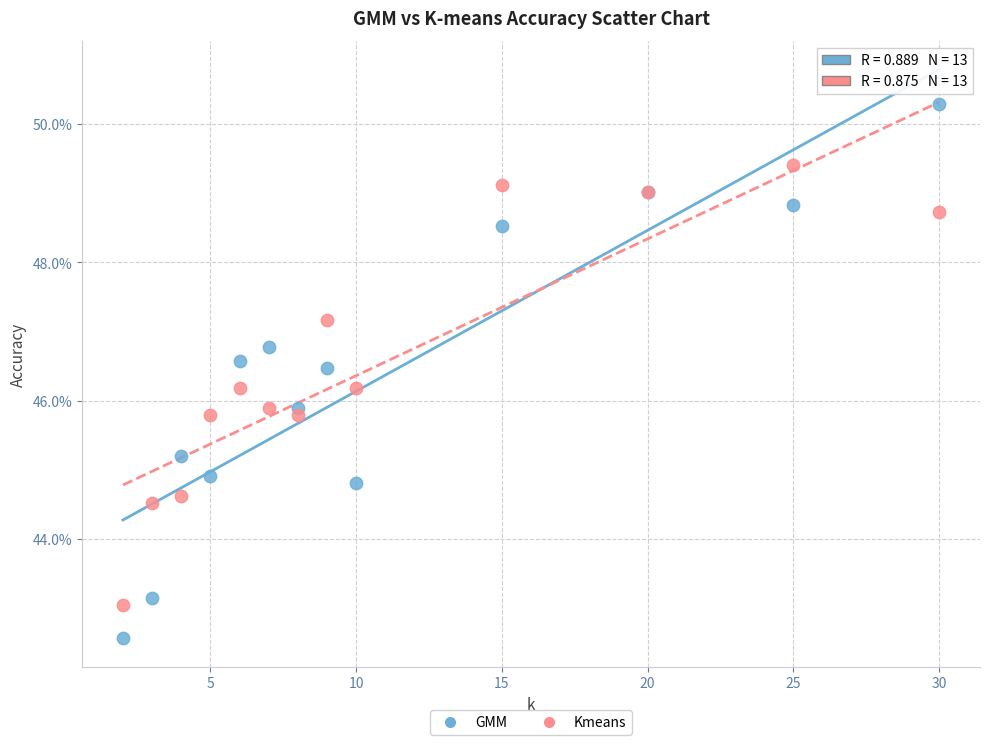

What are all the series names shown in the legend?

GMM, Kmeans